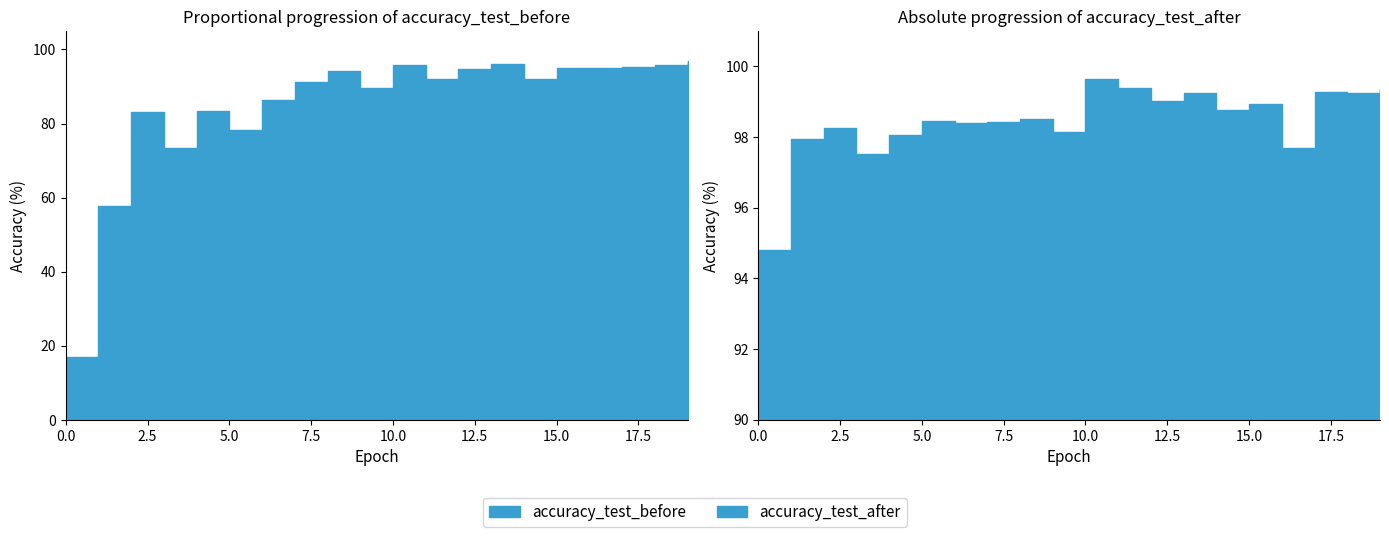

What is the difference between the highest and lowest values at 19?

2.3